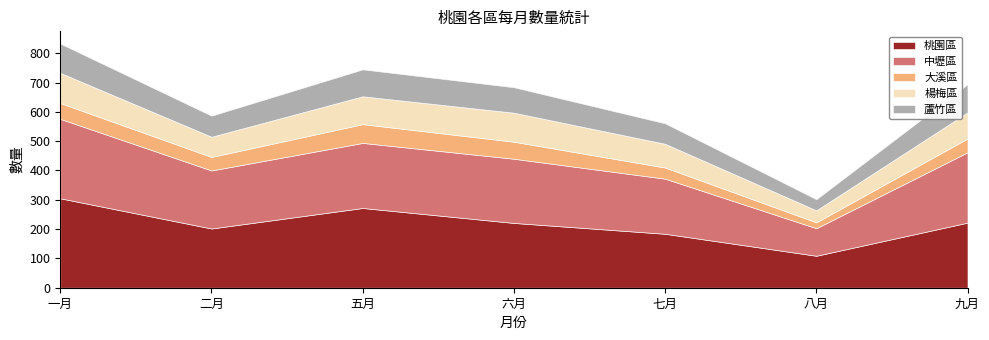

Where does the 大溪區 series first go above 47?

一月